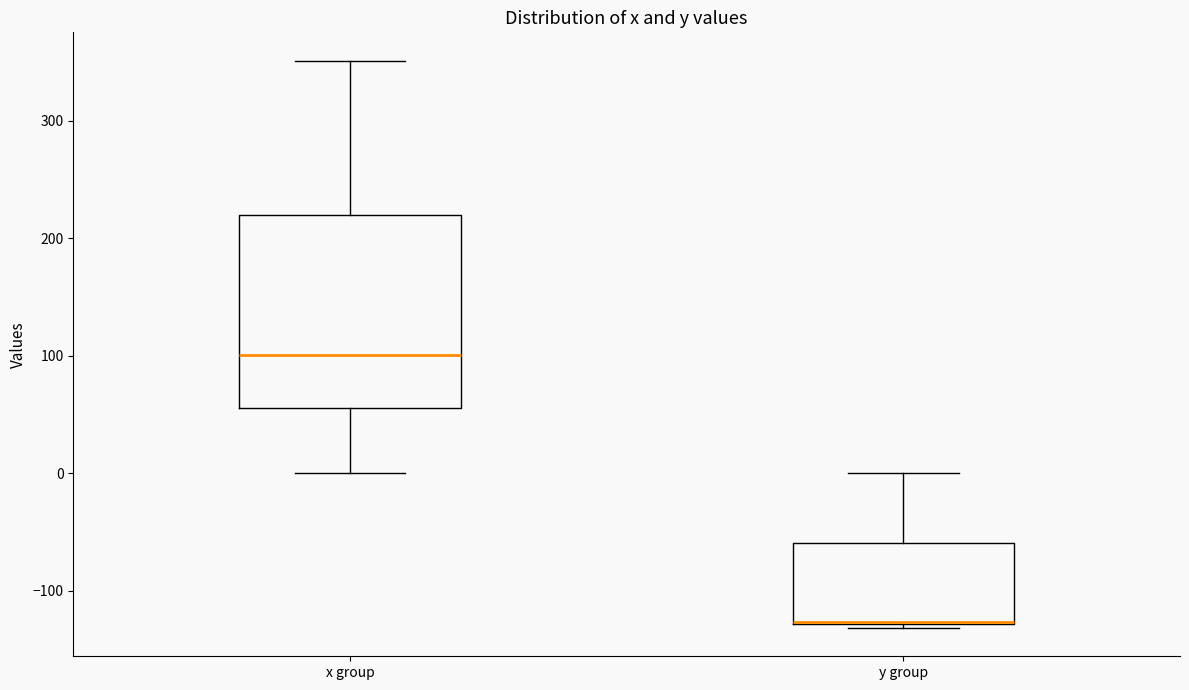

Reading left to right, transcribe this box plot: for each box, give where its median line is, the range the box spans, and where its two whiskers end, as read against the y-axis. The values are not printed on the chart, so give them approximately, as read against the axis.

x group: median 100, box 60 to 220, whiskers 0 to 350
y group: median -130 (drawn on the box's lower edge), box -130 to -60, whiskers -130 (just below the box's lower edge) to 0